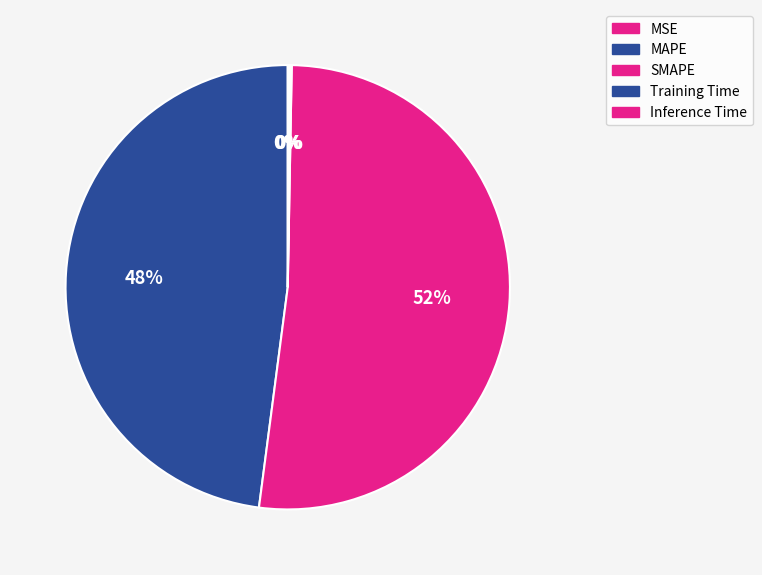

How many segments does this pie chart have?

5